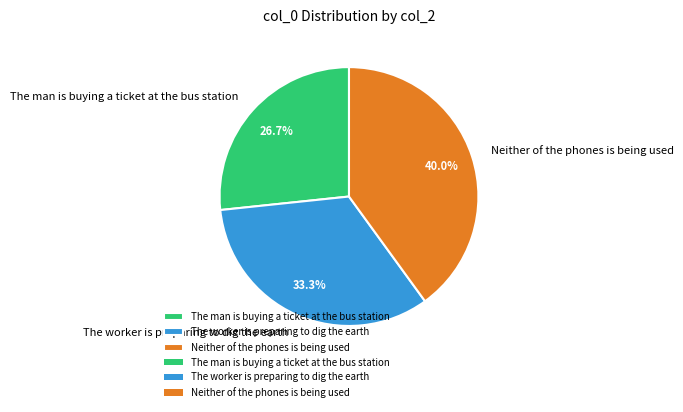

Between The man is buying a ticket at the bus station and Neither of the phones is being used, which is larger?

Neither of the phones is being used